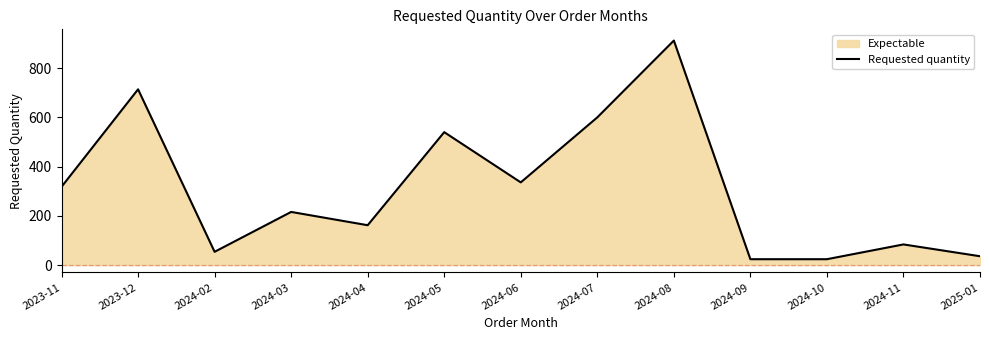

How many data points are above 216?

6